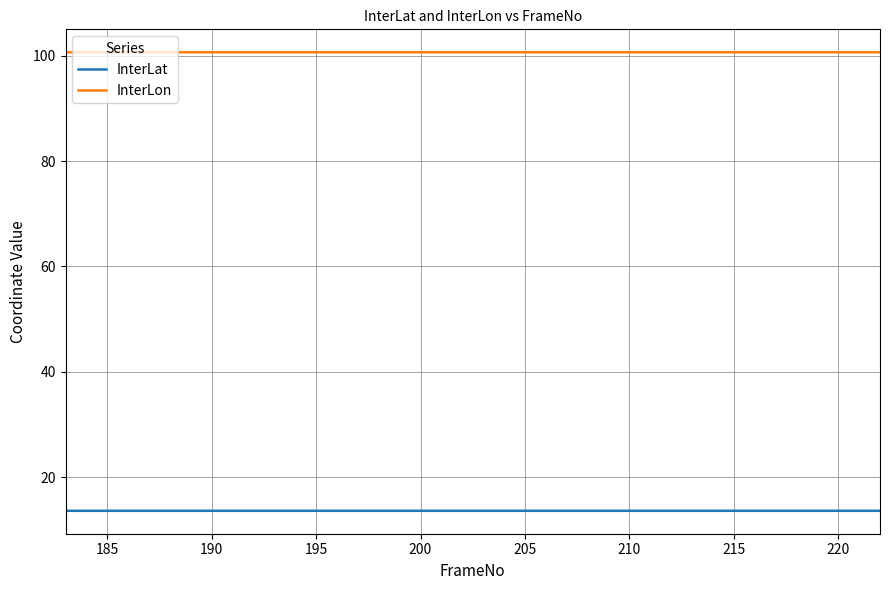

True or false: InterLon and InterLat intersect in this chart.

False